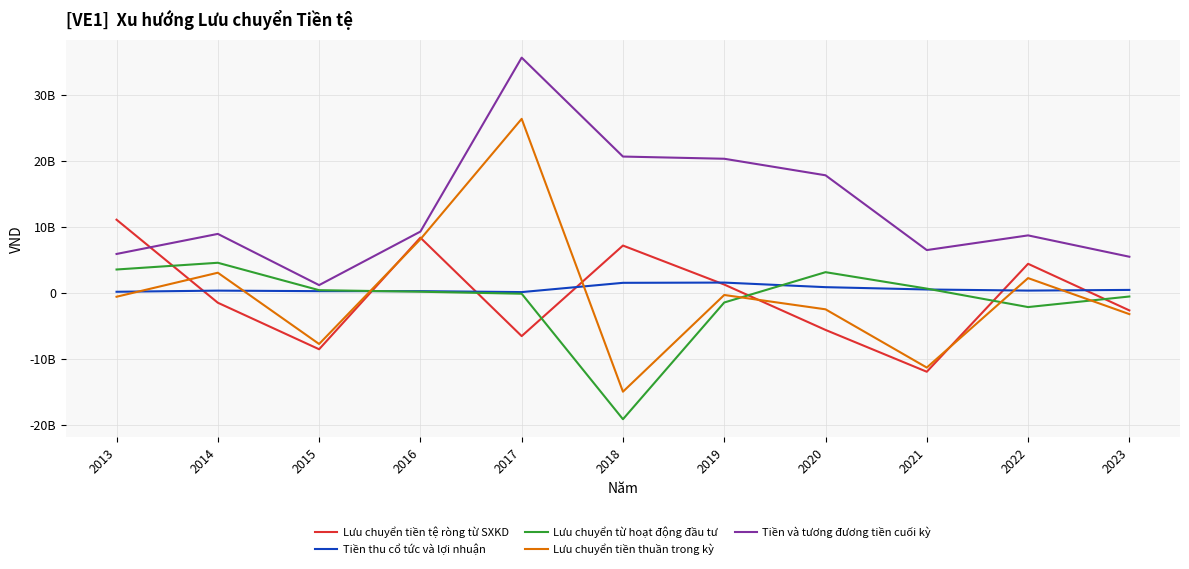

What is the sum of all Tiền thu cổ tức và lợi nhuận values?

6254908441